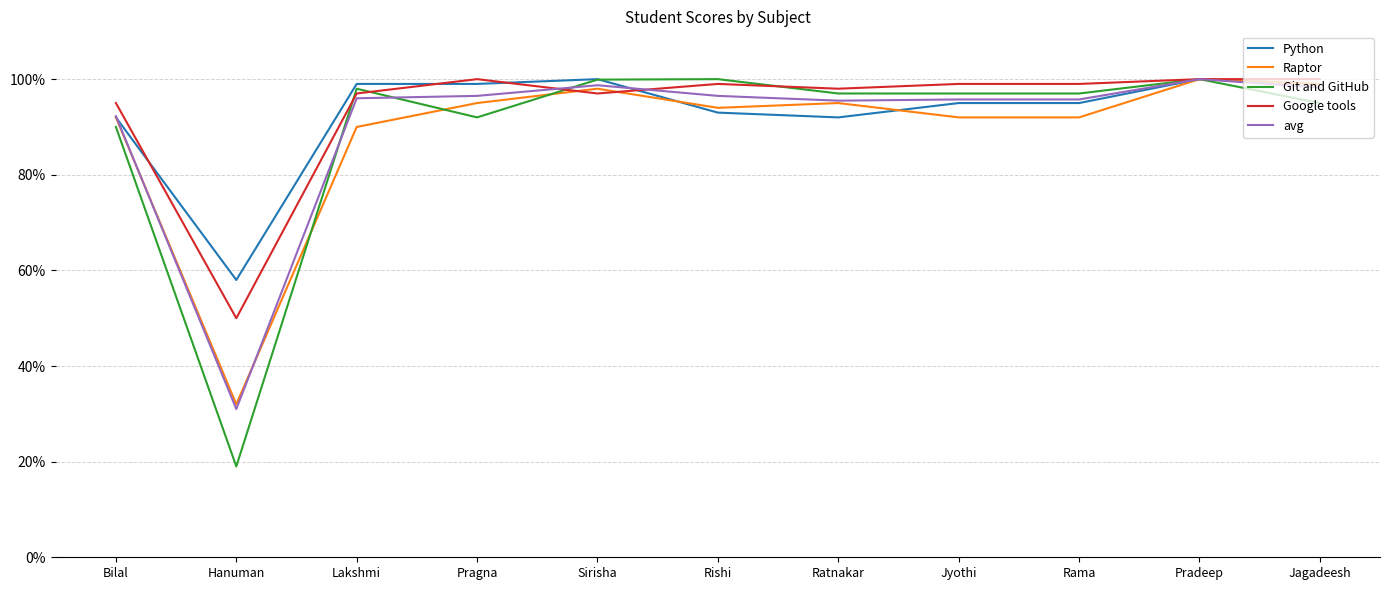

Which series has the widest spread of values?

Git and GitHub